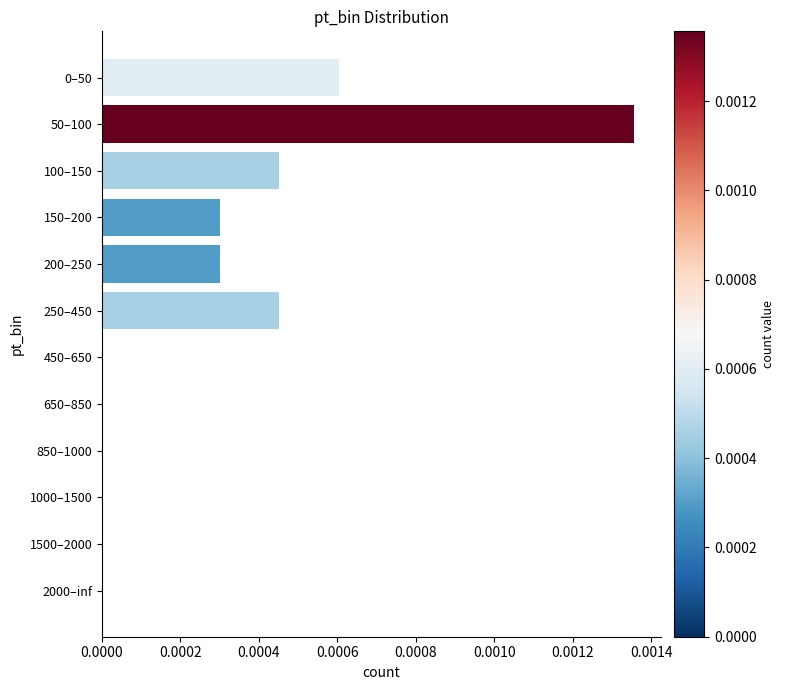

The value at 150–200 is 0.0. True or false?

True